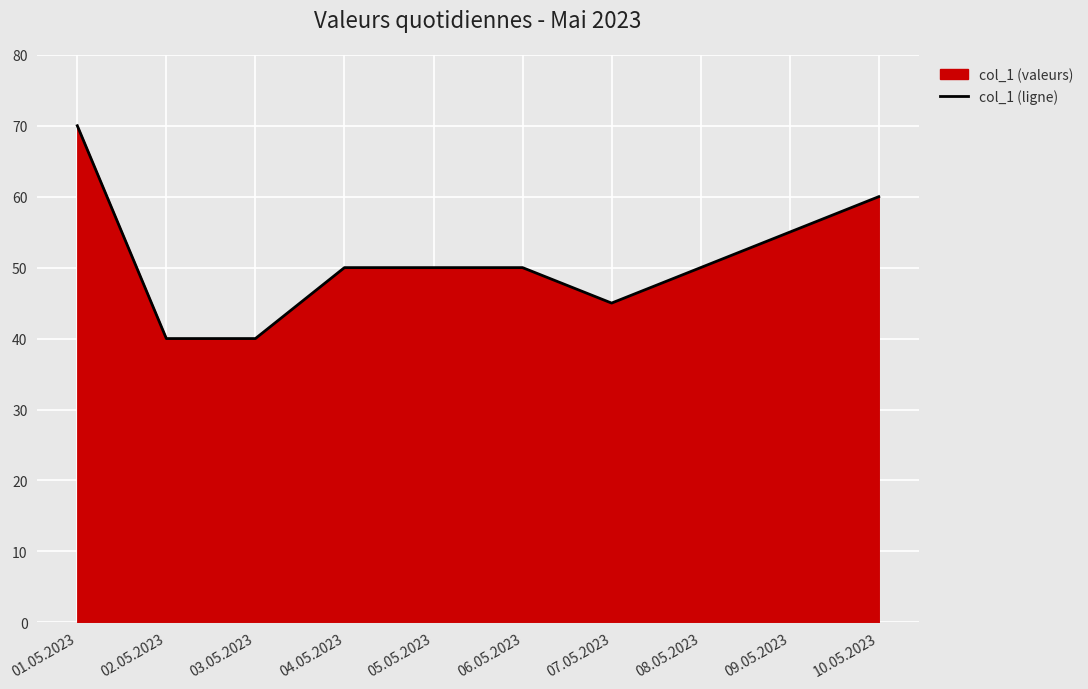

Reading right to left, extract all data points from this chart.

10.05.2023=60	09.05.2023=55	08.05.2023=50	07.05.2023=45	06.05.2023=50	05.05.2023=50	04.05.2023=50	03.05.2023=40	02.05.2023=40	01.05.2023=70